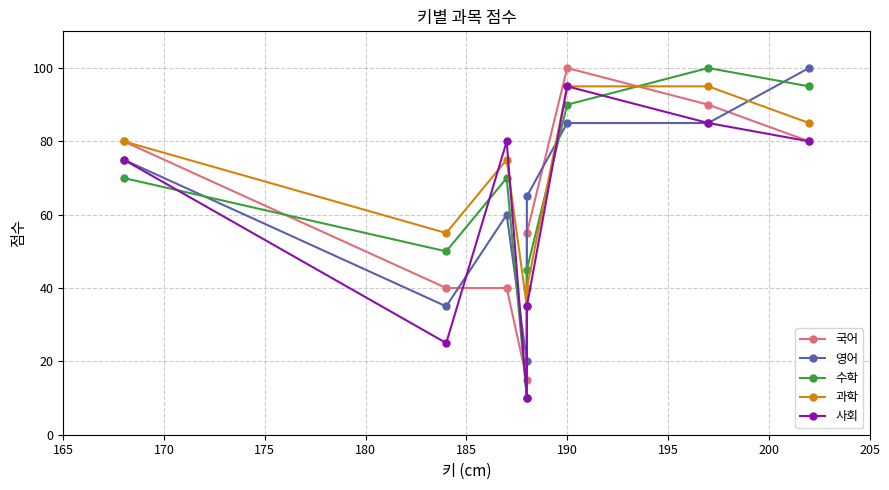

How many intersections are there between 수학 and 과학?

3